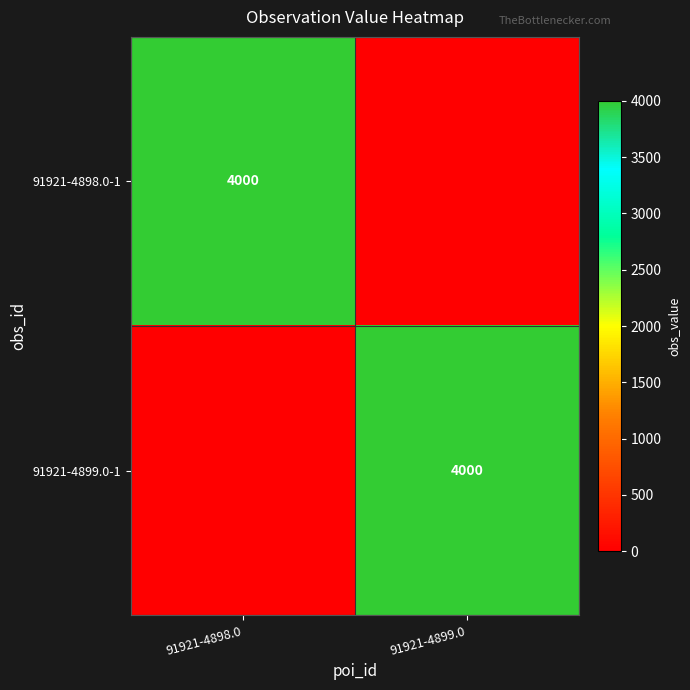

How many data points does each series have?

2